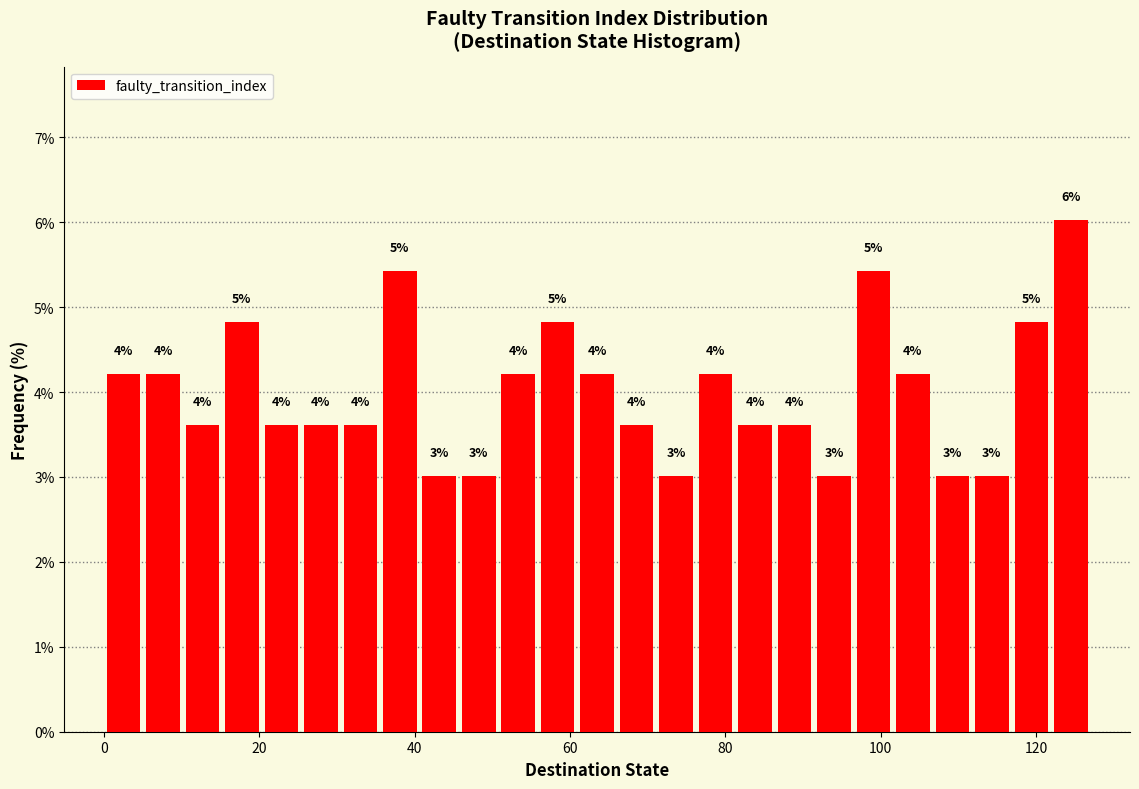

Read against the x-axis, roughly where is the centre of the tallest bar?

124